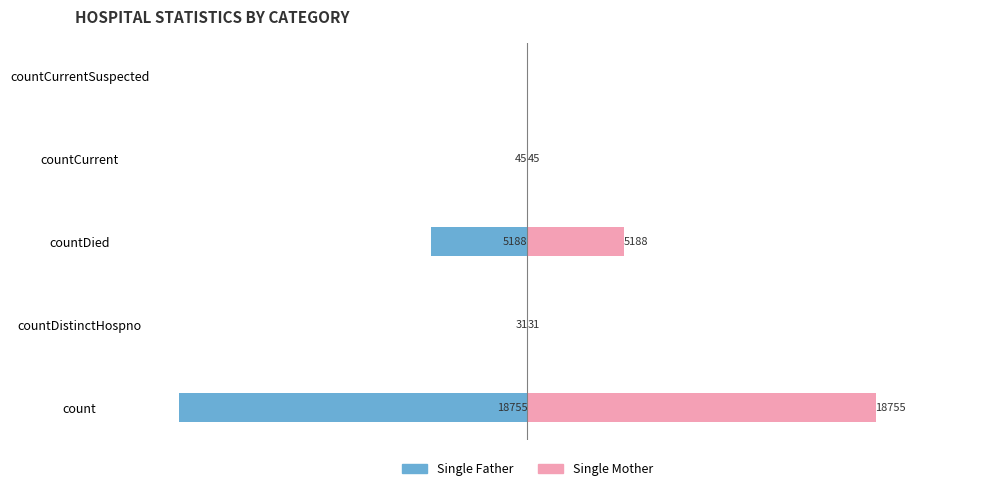

True or false: Single Father has a value of -31 at countDistinctHospno.

True